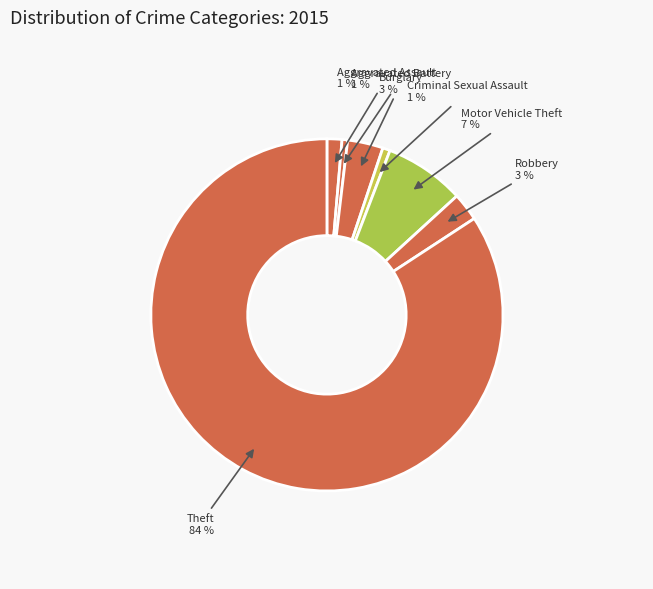

What percentage is the Burglary slice, to the nearest percent?

3%